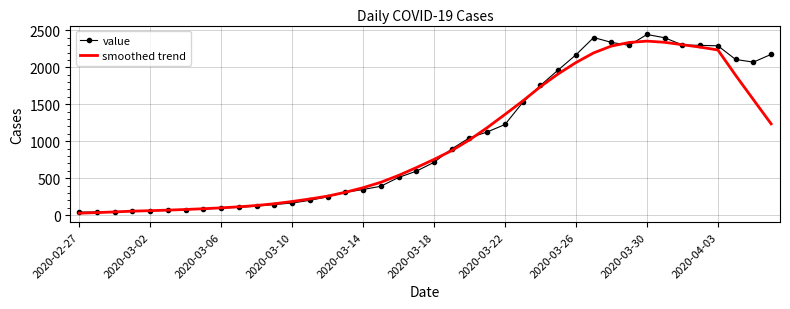

What is the greatest value displayed?

2444.0